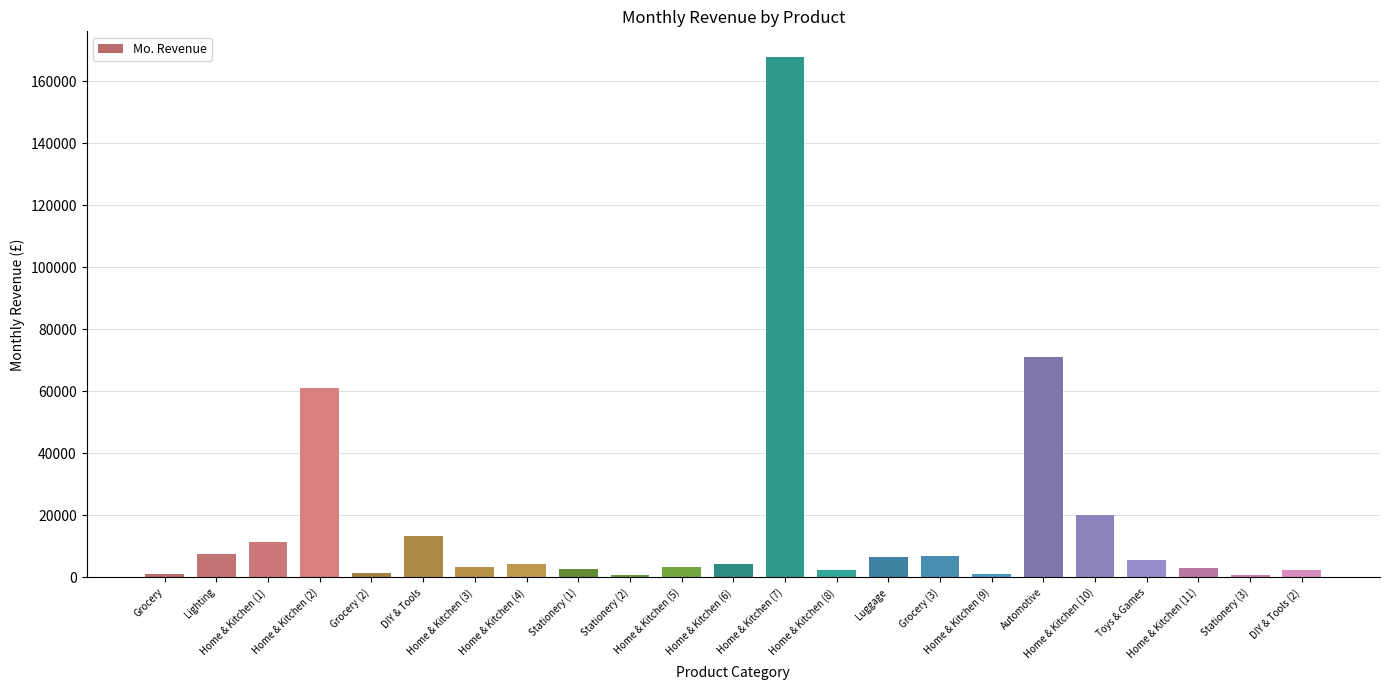

Which has a higher value, Home & Kitchen (10) or Grocery (3)?

Home & Kitchen (10)